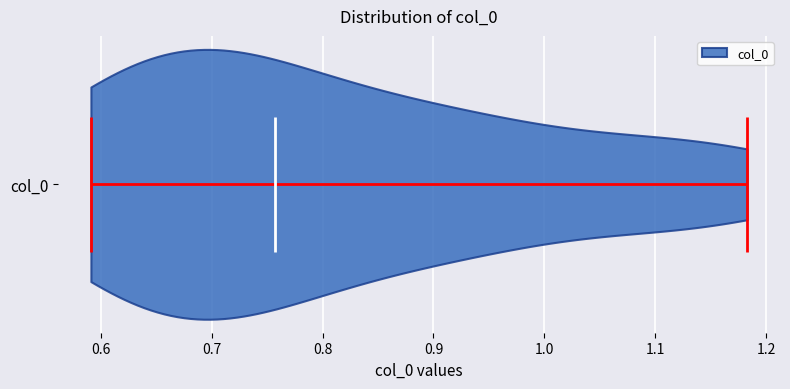

Read this violin plot against the x-axis: where its median line is, and the lowest and highest points the violin reaches. The values are not printed on the chart, so give them approximately, as read against the axis.

median line 0.76, lowest point 0.59, highest point 1.18